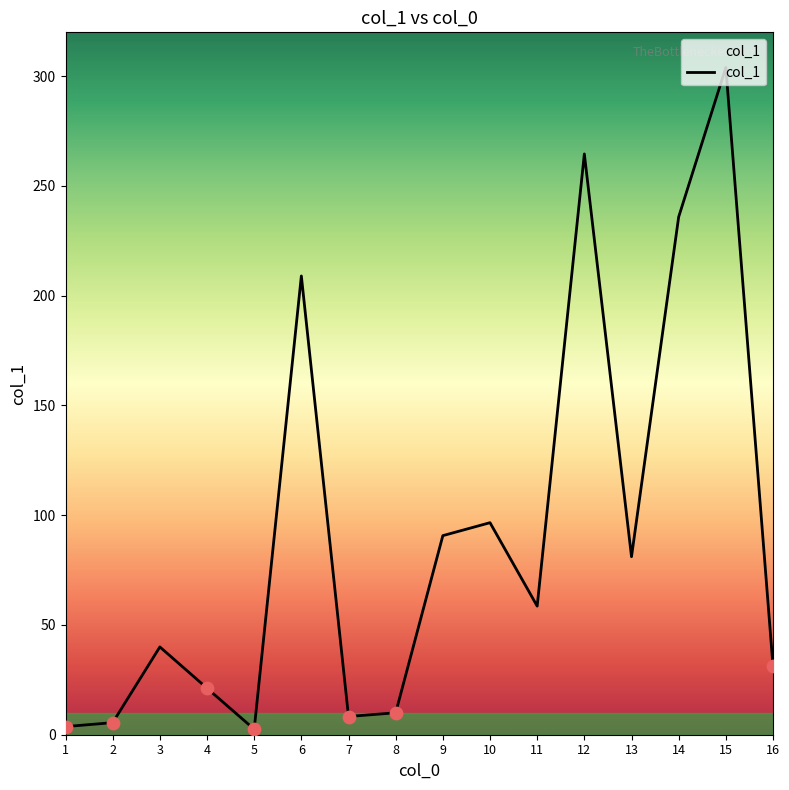

Approximately how many times larger is the value at 15 compared to 13?

3.7